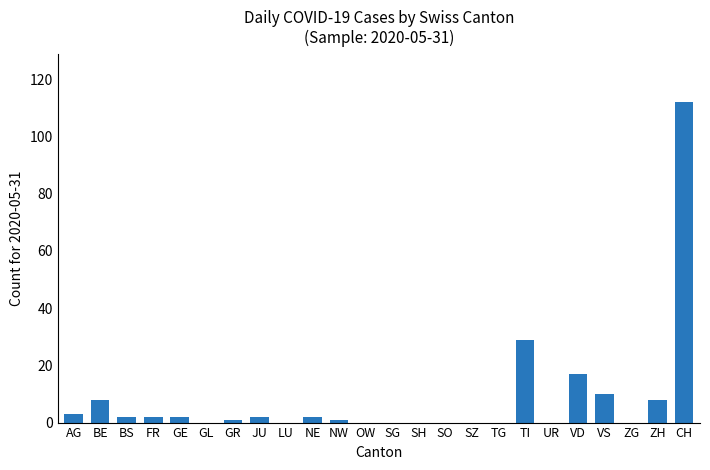

What is the ratio of the value at ZH to the value at CH?

0.1